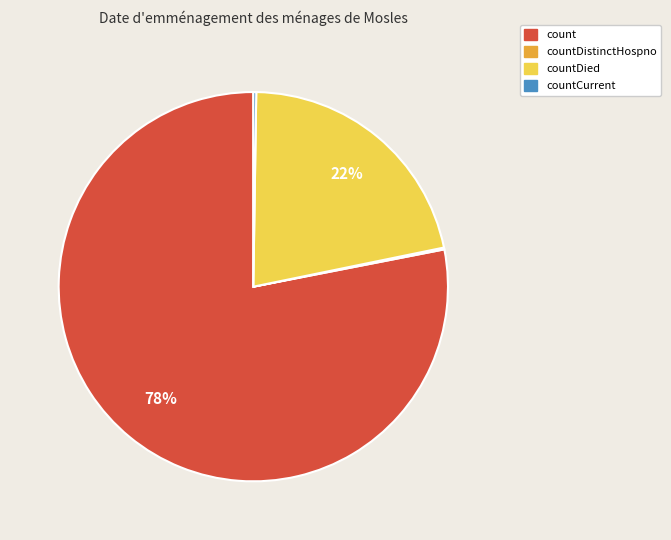

Is it true that countDied is 36% of the pie?

False